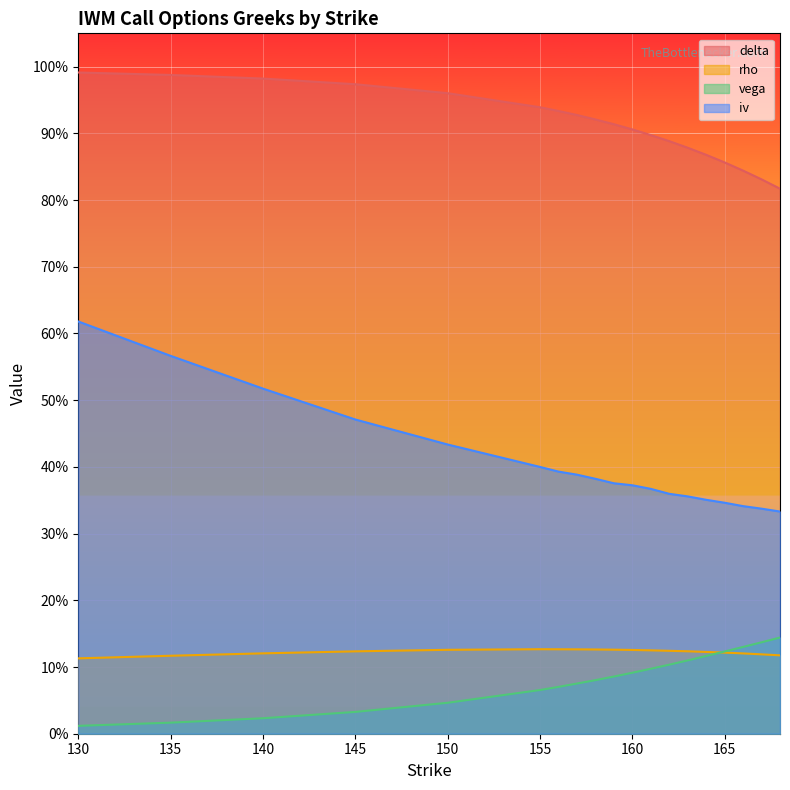

True or false: vega and iv intersect in this chart.

False